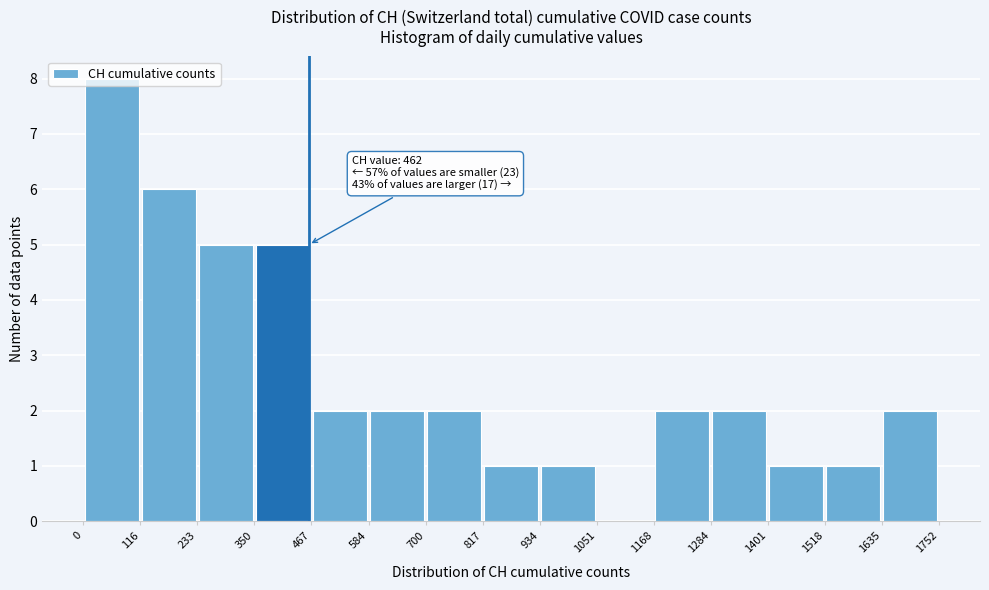

Which range on the x-axis has the tallest bar?

0 to 116